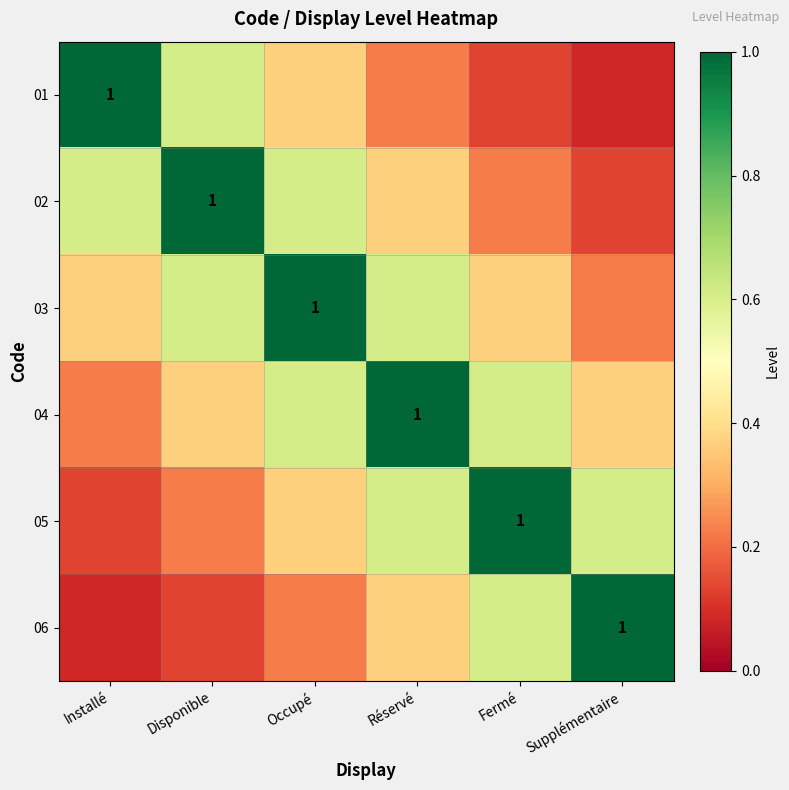

How many distinct data groups are displayed?

6